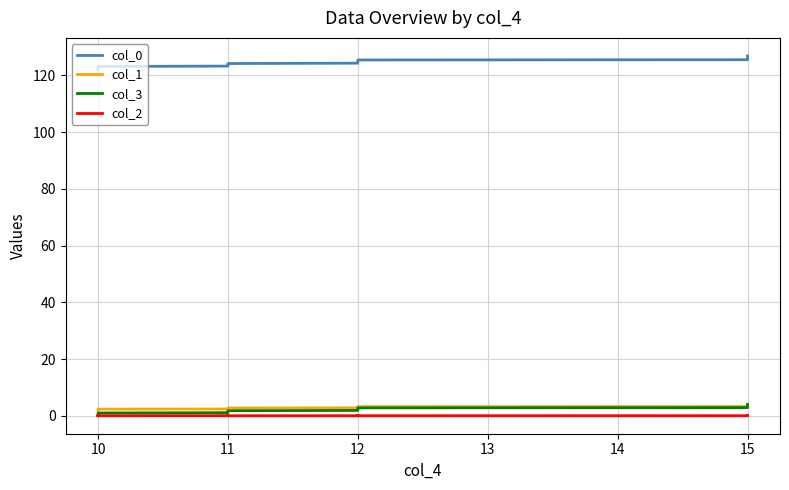

Reading right to left, transcribe all the data shown in this chart.

col_0: 126.9	126.8	126.6	126.5	126.4	126.3	126.2	126.0	125.9	125.8	125.7	125.5	125.4	125.3	125.2	125.1	124.9	124.8	124.7	124.6	124.4	124.3	124.2	124.1	123.9	123.8	123.7	123.5	123.4	123.3	123.1	123.0	122.9	122.8	122.7	122.5	122.4	122.3	122.1	122.0
col_1: 3.8	3.7	3.7	3.6	3.6	3.5	3.5	3.4	3.4	3.4	3.3	3.3	3.2	3.2	3.1	3.1	3.0	3.0	2.9	2.9	2.8	2.8	2.8	2.7	2.7	2.6	2.6	2.5	2.5	2.4	2.4	2.3	2.3	2.2	2.2	2.1	2.1	2.0	2.0	2.0
col_3: 4.0	3.9	3.8	3.7	3.6	3.5	3.4	3.3	3.2	3.1	3.0	2.9	2.8	2.7	2.6	2.5	2.4	2.3	2.2	2.1	2.0	1.9	1.8	1.7	1.6	1.5	1.4	1.3	1.2	1.1	1.0	0.9	0.8	0.7	0.6	0.5	0.4	0.3	0.2	0.1
col_2: 0.0	0.0	0.0	0.0	0.0	0.0	0.0	0.0	0.0	0.0	0.0	0.0	0.0	0.0	0.1	0.0	0.0	0.0	0.1	0.1	0.0	0.0	0.0	0.0	0.1	0.1	0.1	0.1	0.1	0.1	0.0	0.1	0.1	0.0	0.0	0.0	0.1	0.1	0.1	0.0